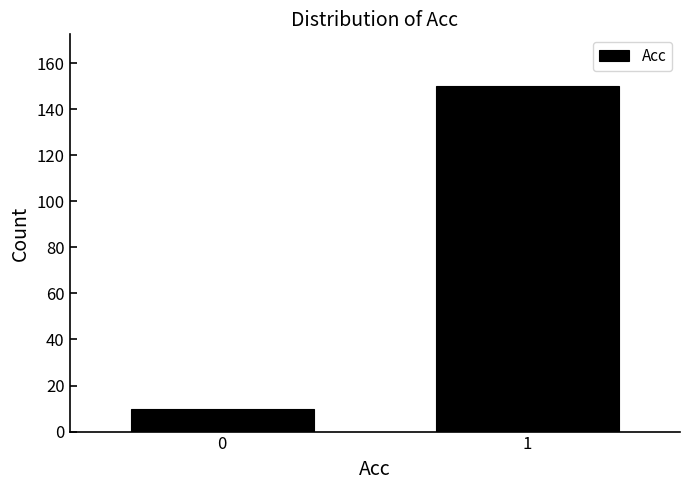

Reading left to right, list all the values displayed in this chart.

10	150